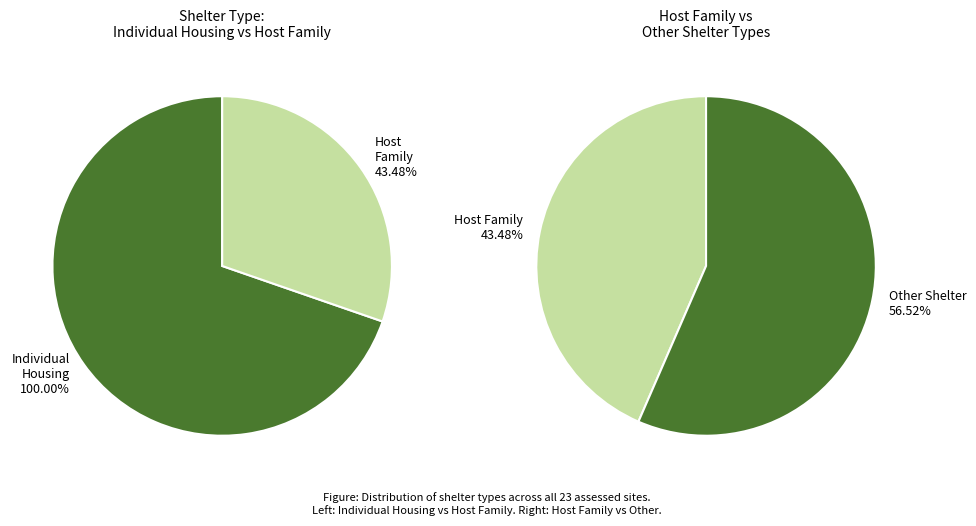

What is the largest slice in the pie chart?

IndHou